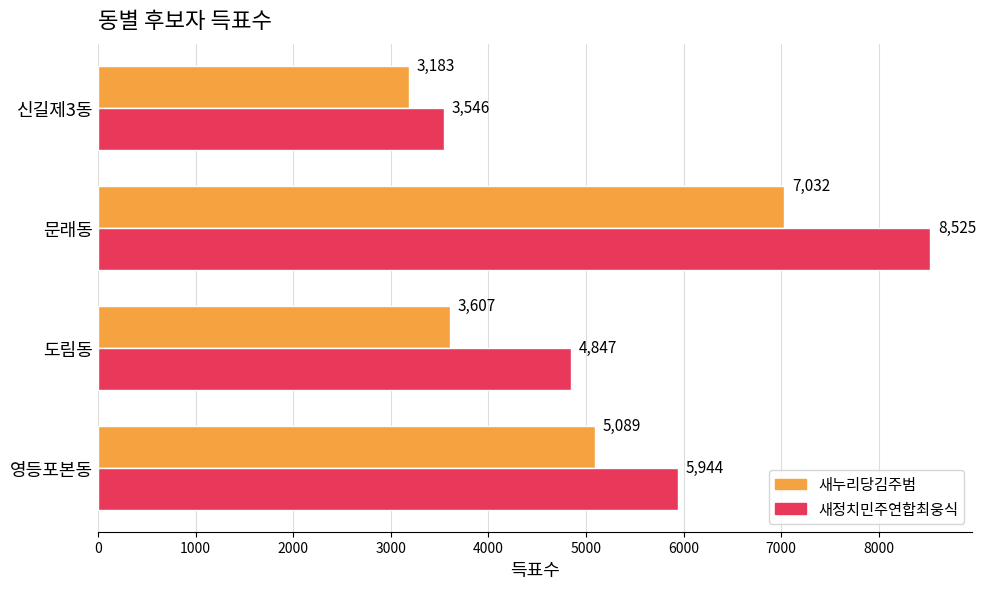

What are all the series names shown in the legend?

새누리당김주범, 새정치민주연합최웅식